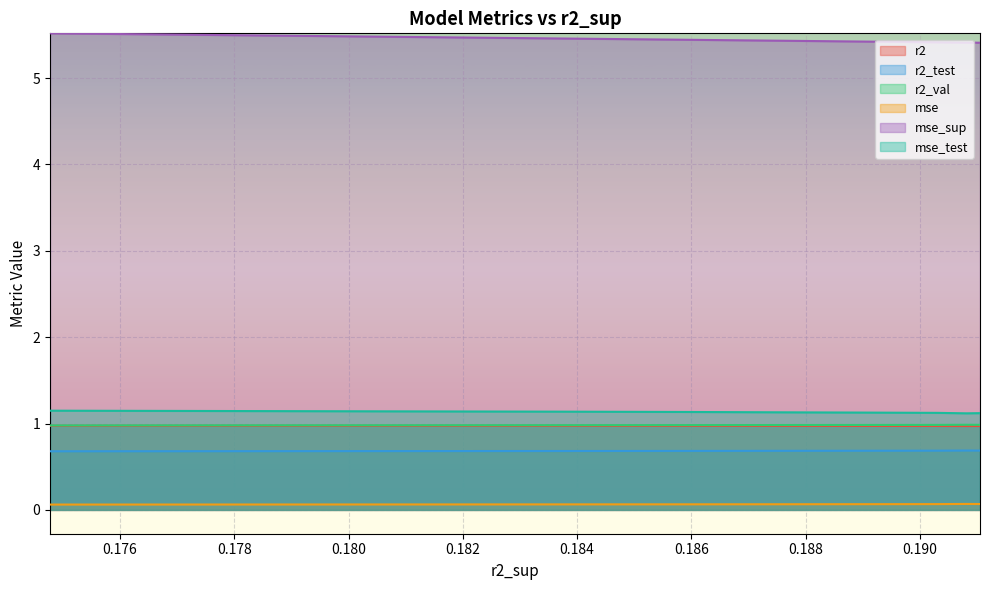

Does the chart display data point markers on the line(s)?

No